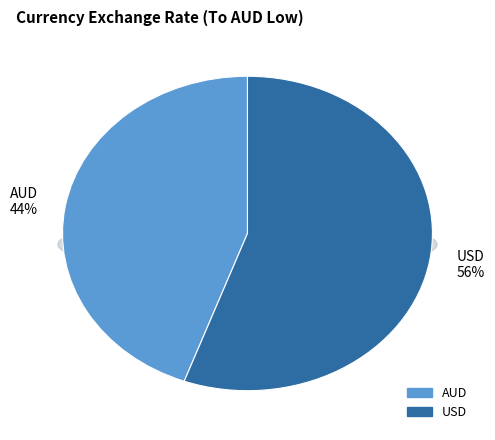

What is the smallest slice in the pie chart?

AUD